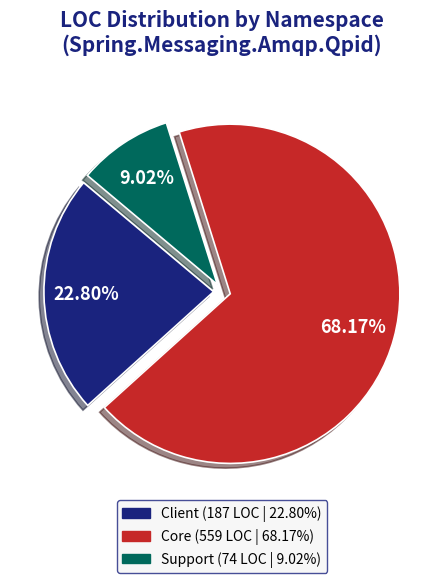

Does any single category account for the majority?

Yes